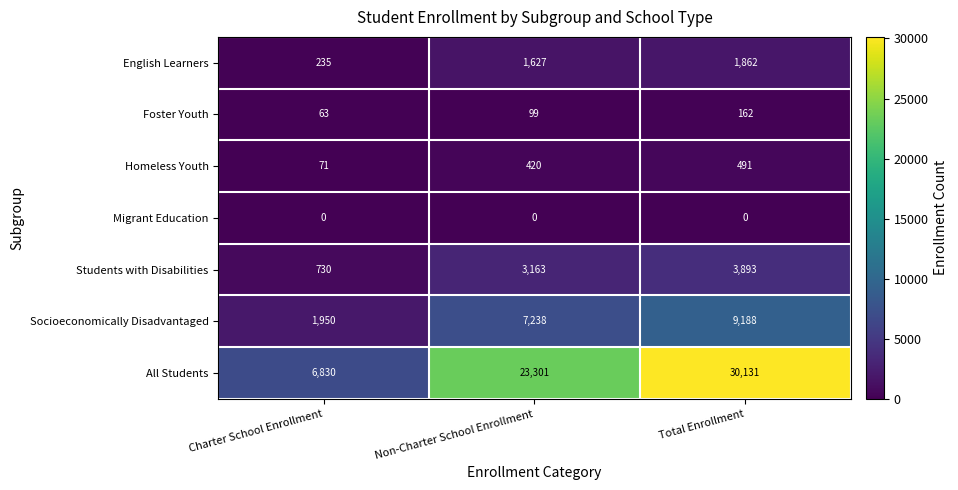

At Non-Charter School Enrollment, list the series in order from smallest to largest.

Migrant Education, Foster Youth, Homeless Youth, English Learners, Students with Disabilities, Socioeconomically Disadvantaged, All Students